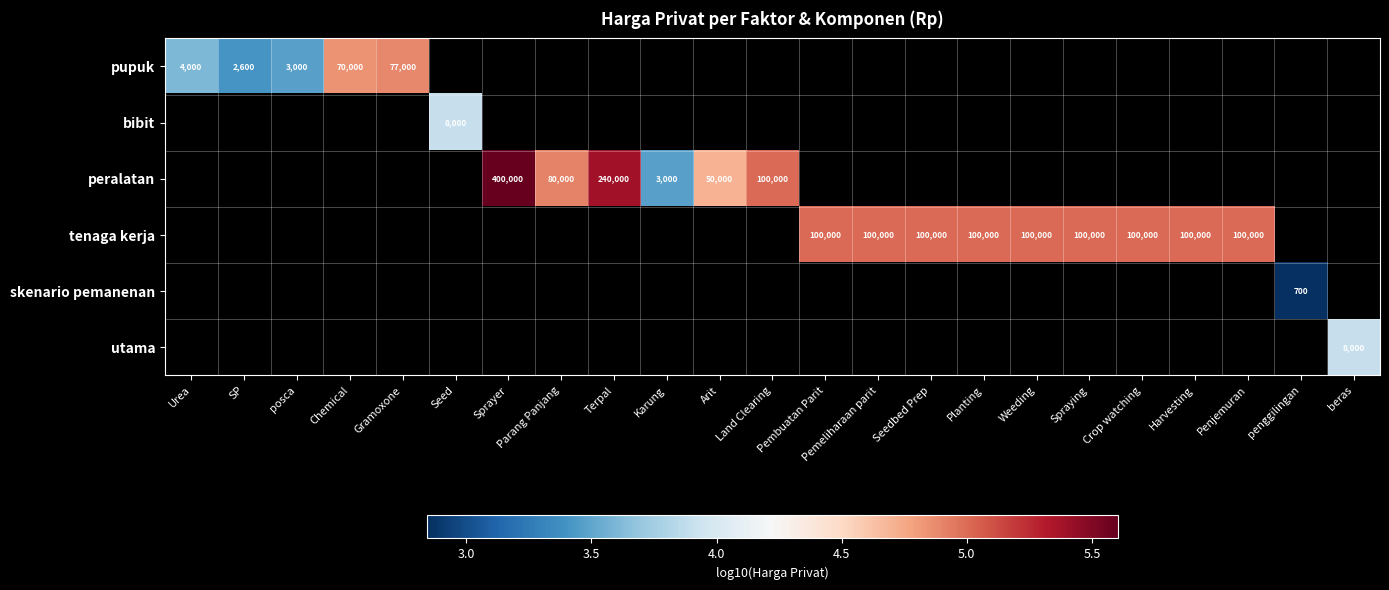

Is the value of peralatan at Pemeliharaan parit greater than the value of bibit at Planting?

No